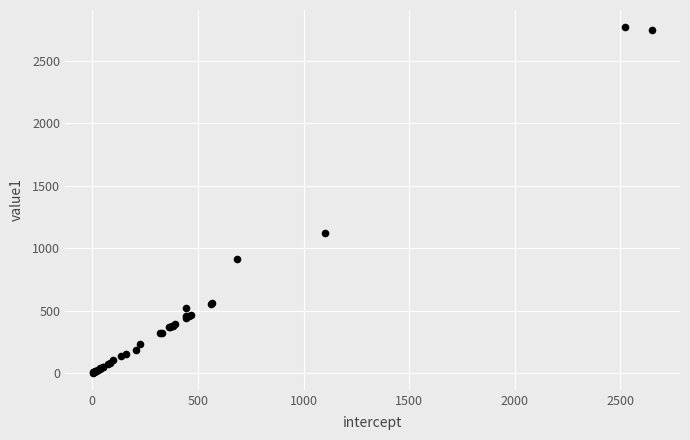

What Y value in the scatter plot is closest to 1387?

1122.0